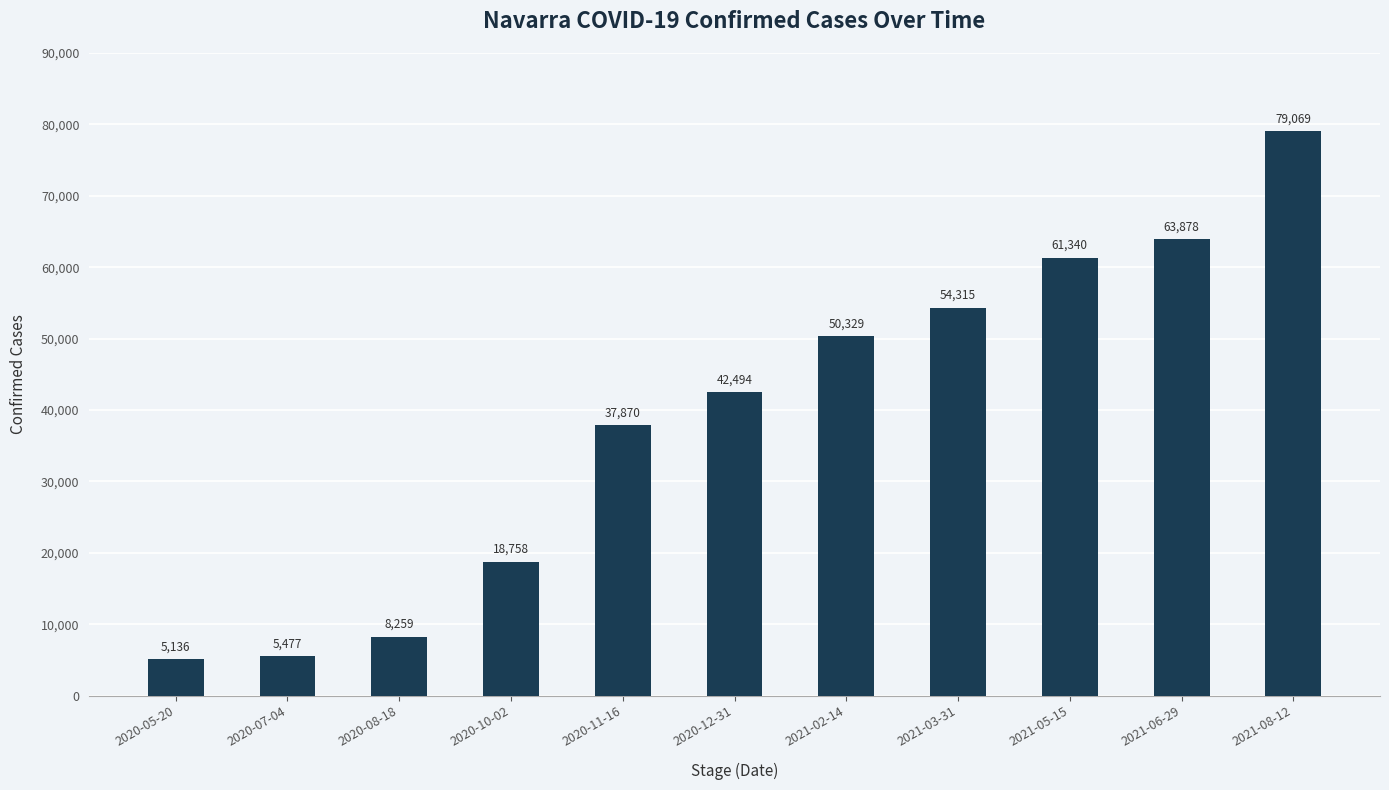

Count the number of categories in the chart.

11